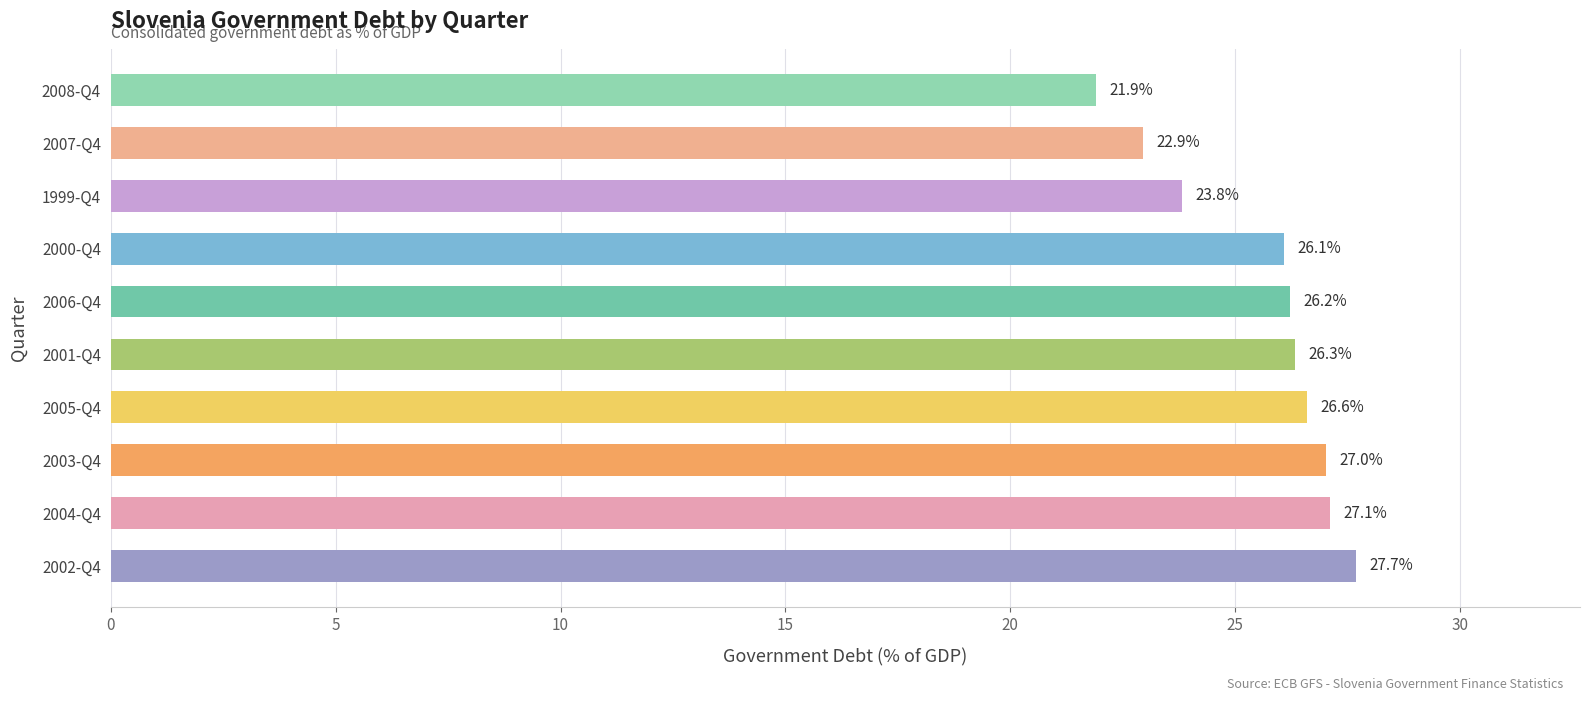

What is the average value?

25.6